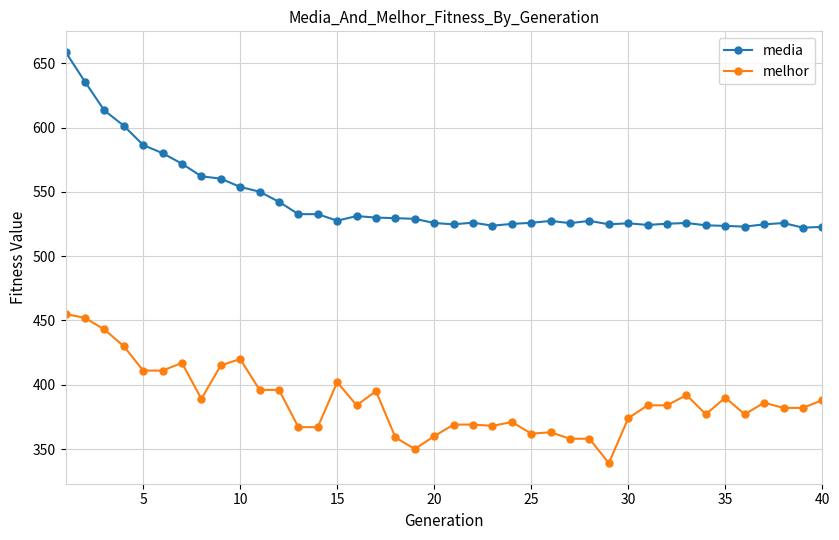

How many distinct data groups are displayed?

2